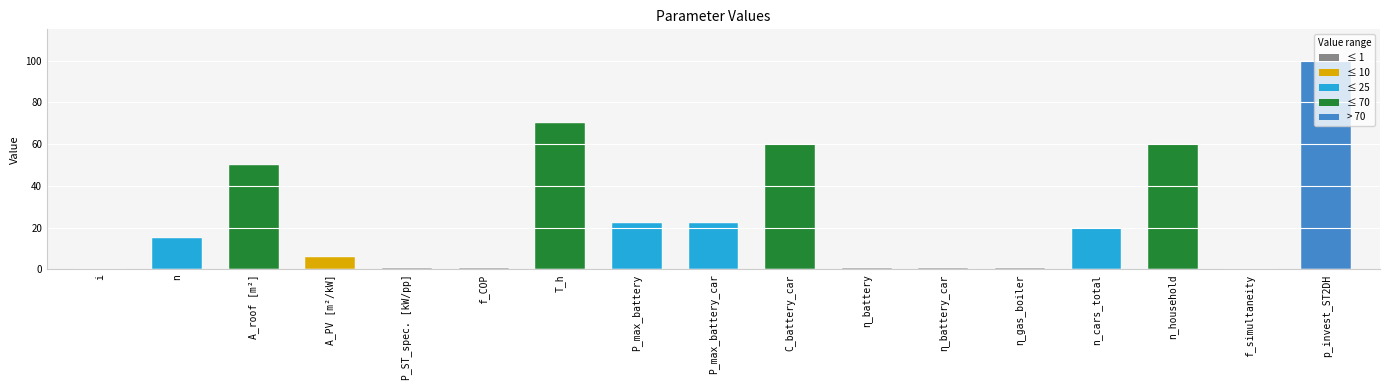

What is the greatest value displayed?

100.0